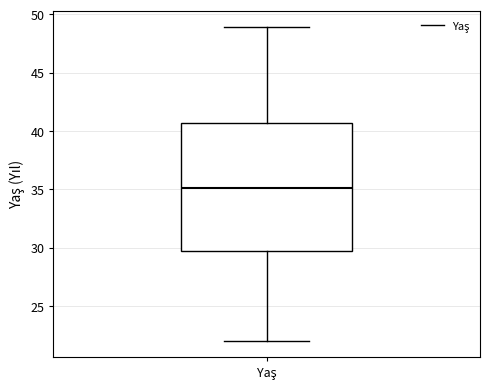

Where does the median line of the box for Yaş sit on the y-axis? The values are not printed on the chart, so give them approximately, as read against the axis.

35.0